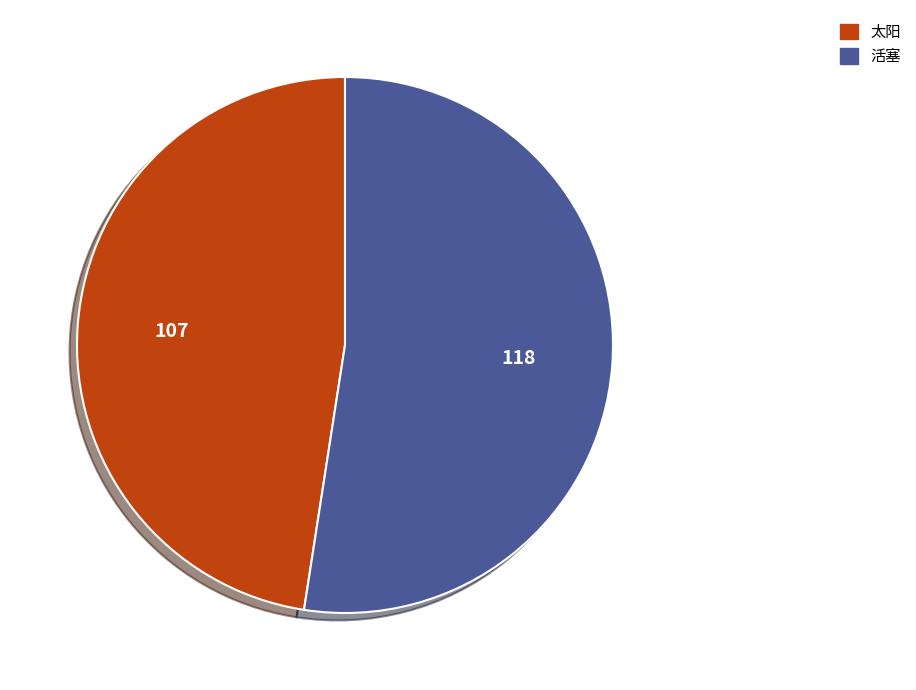

Do 太阳 and 活塞 together represent more than half of the pie?

Yes